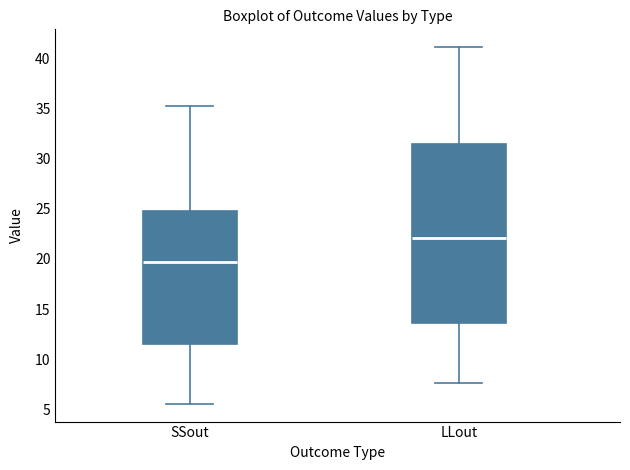

Which box is the tallest, from its lower edge to its upper edge?

LLout